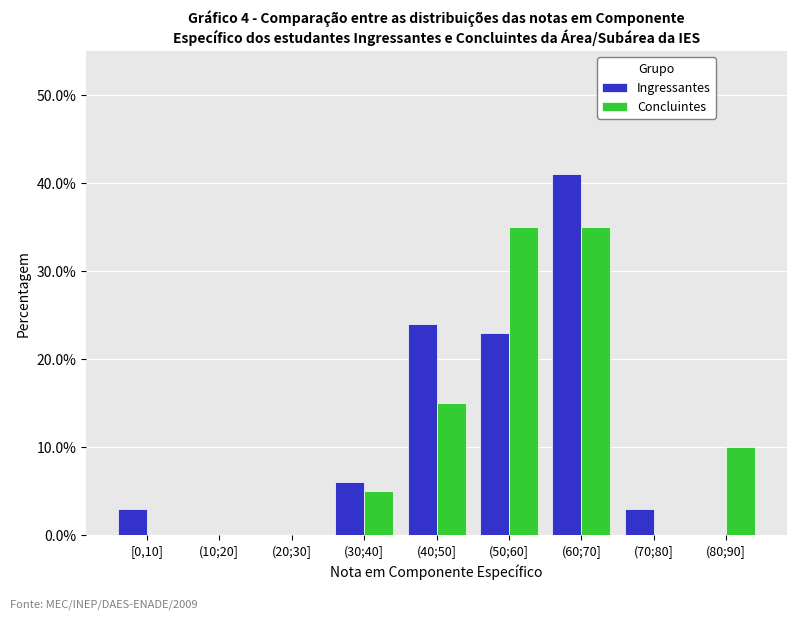

Reading left to right, list all the values displayed in this chart.

Ingressantes: [0,10]=3	(10;20]=0	(20;30]=0	(30;40]=6	(40;50]=24	(50;60]=23	(60;70]=41	(70;80]=3	(80;90]=0
Concluintes: [0,10]=0	(10;20]=0	(20;30]=0	(30;40]=5	(40;50]=15	(50;60]=35	(60;70]=35	(70;80]=0	(80;90]=10